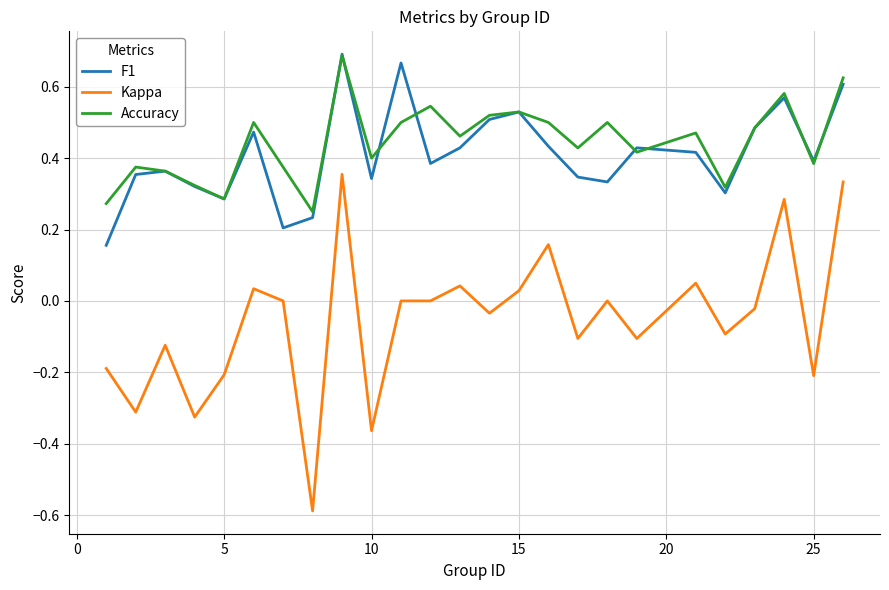

Which series has the largest range (max minus min)?

Kappa